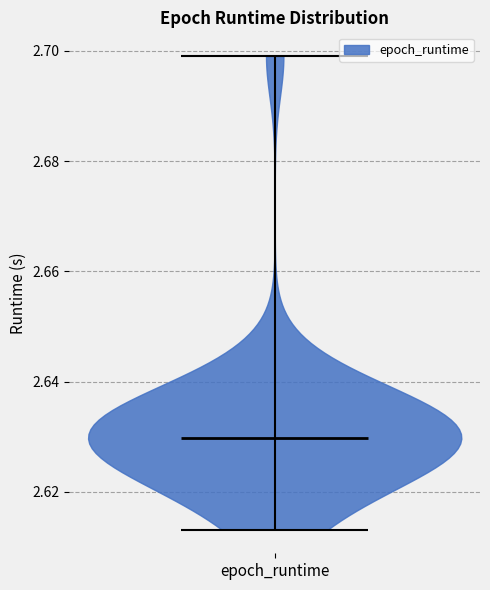

Read this violin plot against the y-axis: where its median line is, and the lowest and highest points the violin reaches. The values are not printed on the chart, so give them approximately, as read against the axis.

median line 2.630, lowest point 2.614, highest point 2.700